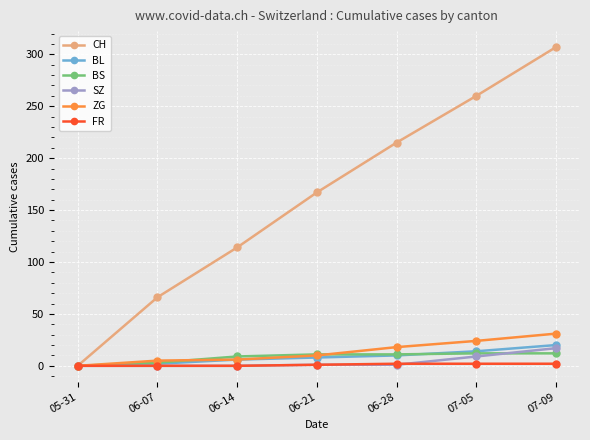

What is the label of the 4th point from the right?

06-21